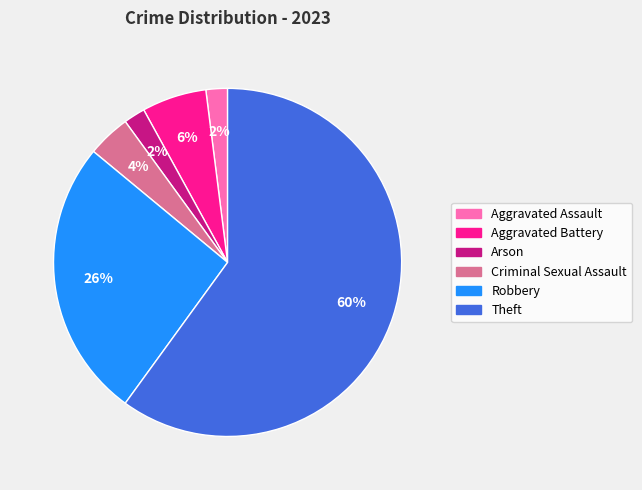

To the nearest percent, what percentage of the pie is Aggravated Assault?

2%